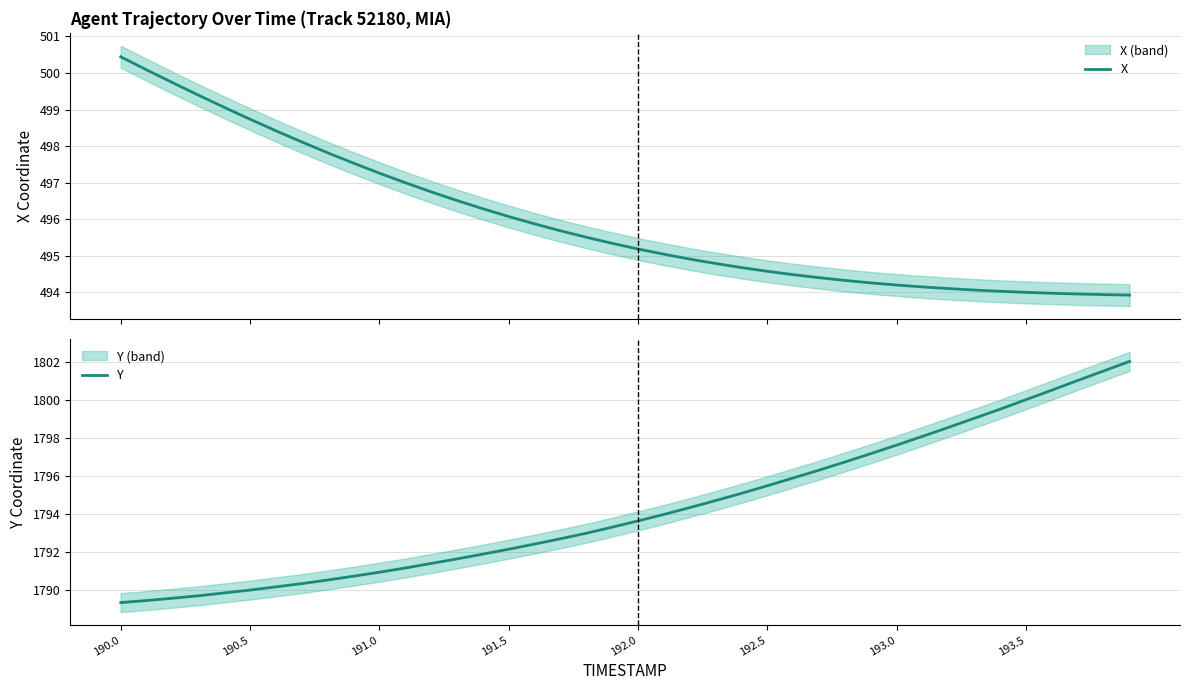

True or false: Y has more than 1 interior local peaks.

False